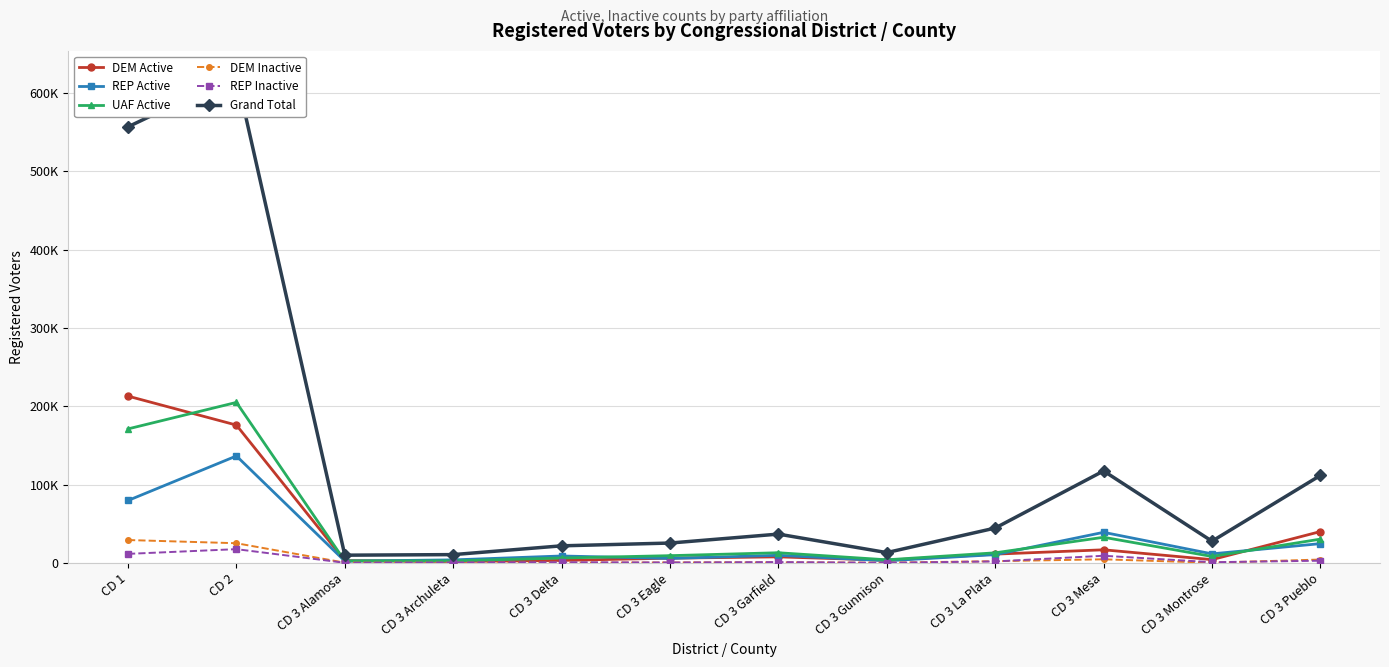

What is the difference between the maximum and minimum values in the UAF Active series?

202327